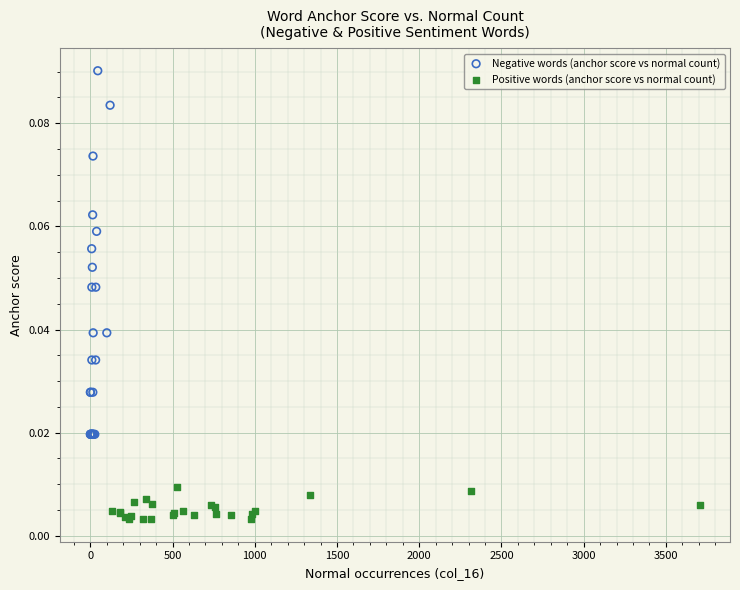

Which series reaches the maximum Y coordinate?

Negative words (anchor score vs normal count)